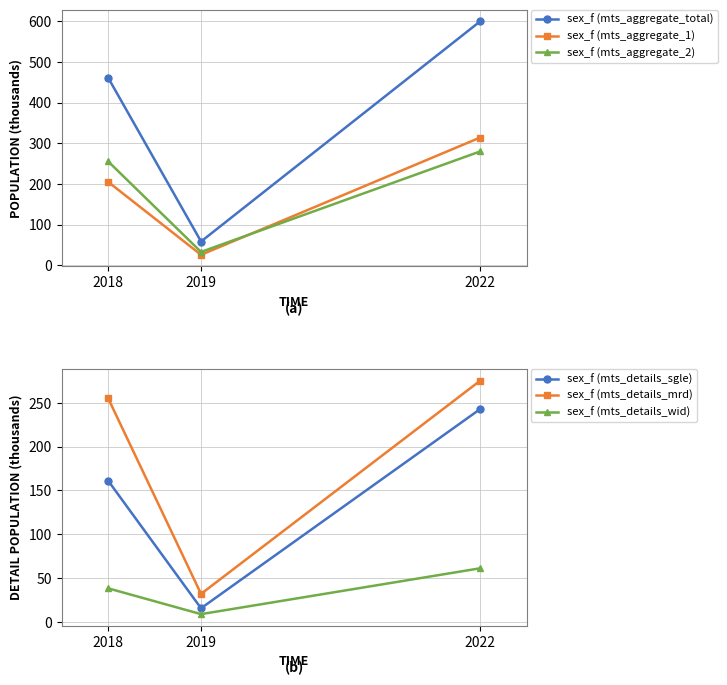

What are all the series names shown in the legend?

sex_f (mts_aggregate_total), sex_f (mts_aggregate_1), sex_f (mts_aggregate_2), sex_f (mts_details_sgle), sex_f (mts_details_mrd), sex_f (mts_details_wid)